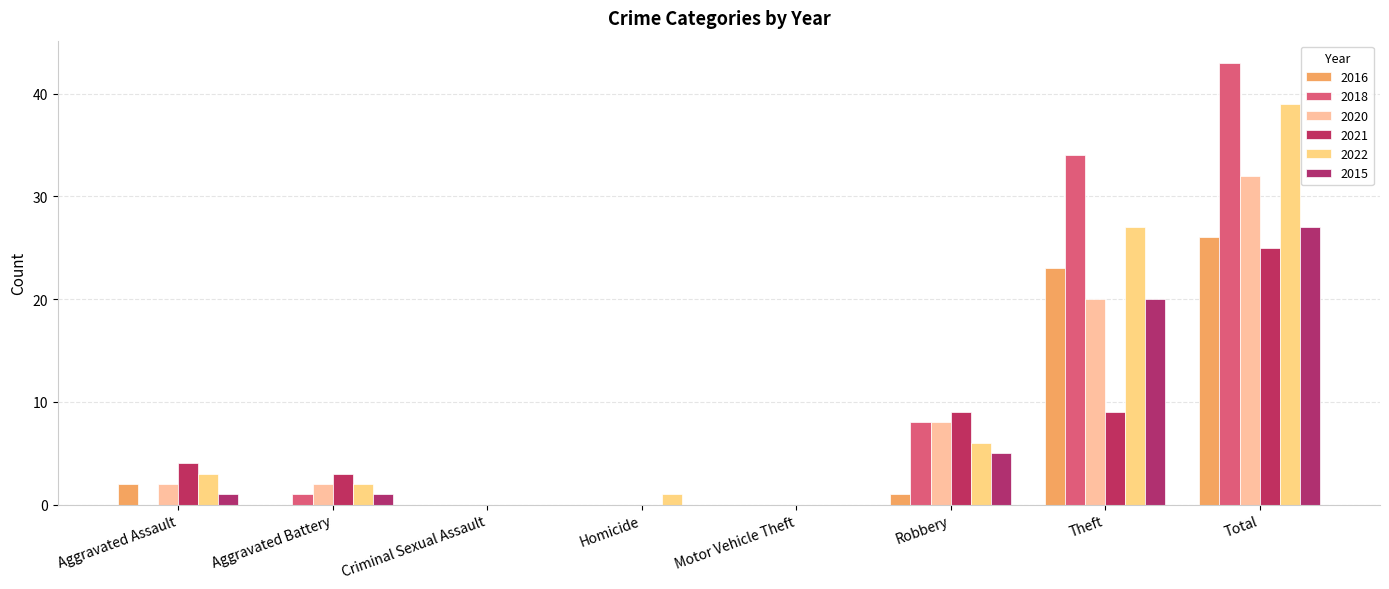

What are all the series names shown in the legend?

2016, 2018, 2020, 2021, 2022, 2015